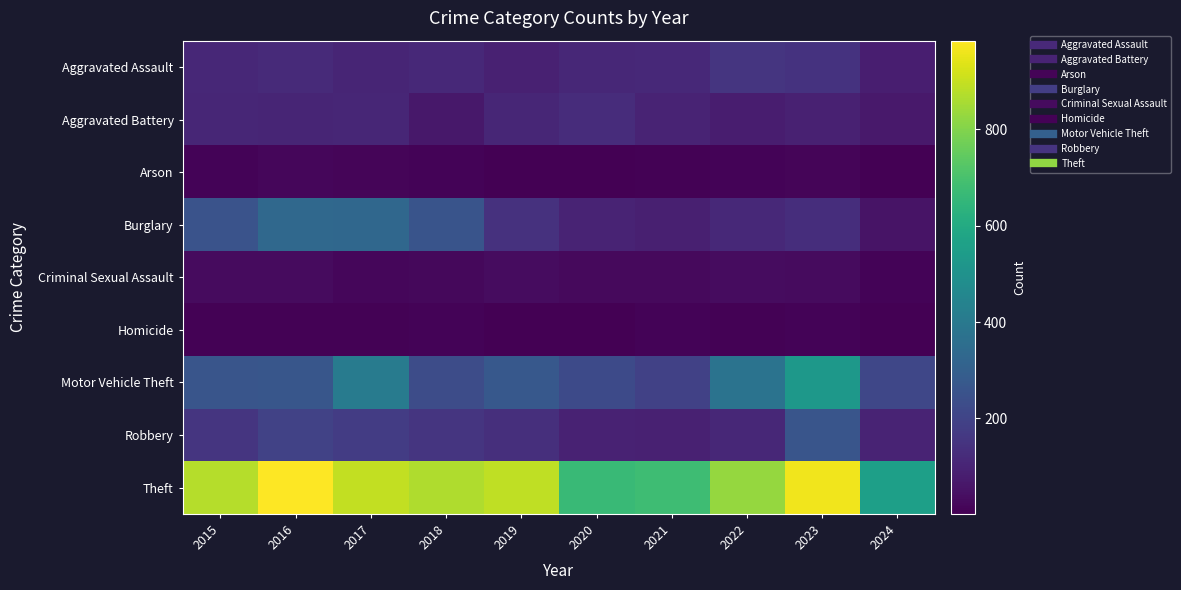

How many data points does each series have?

10